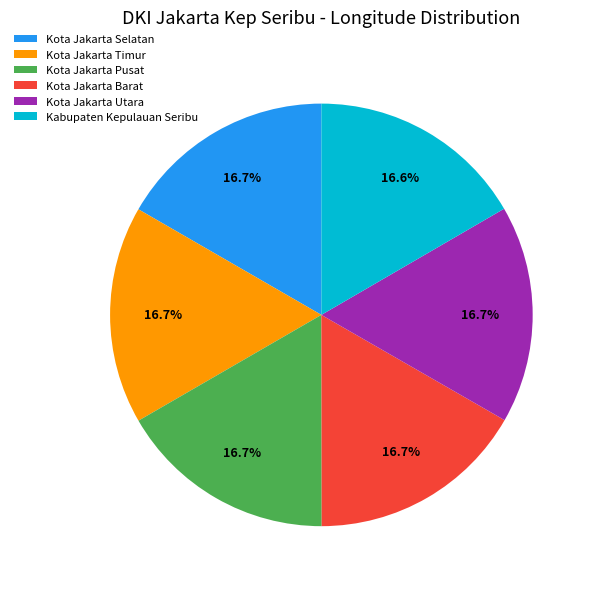

To the nearest percent, what is the average slice percentage?

17%